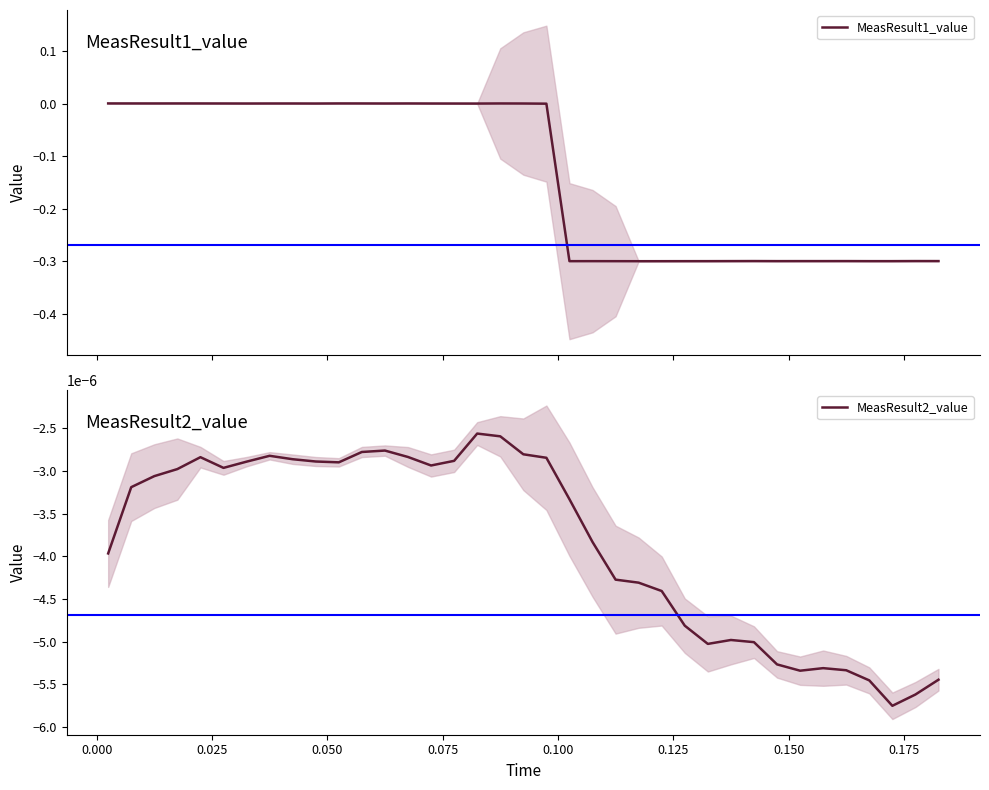

What is the lowest value of the MeasResult1_value series?

-0.3